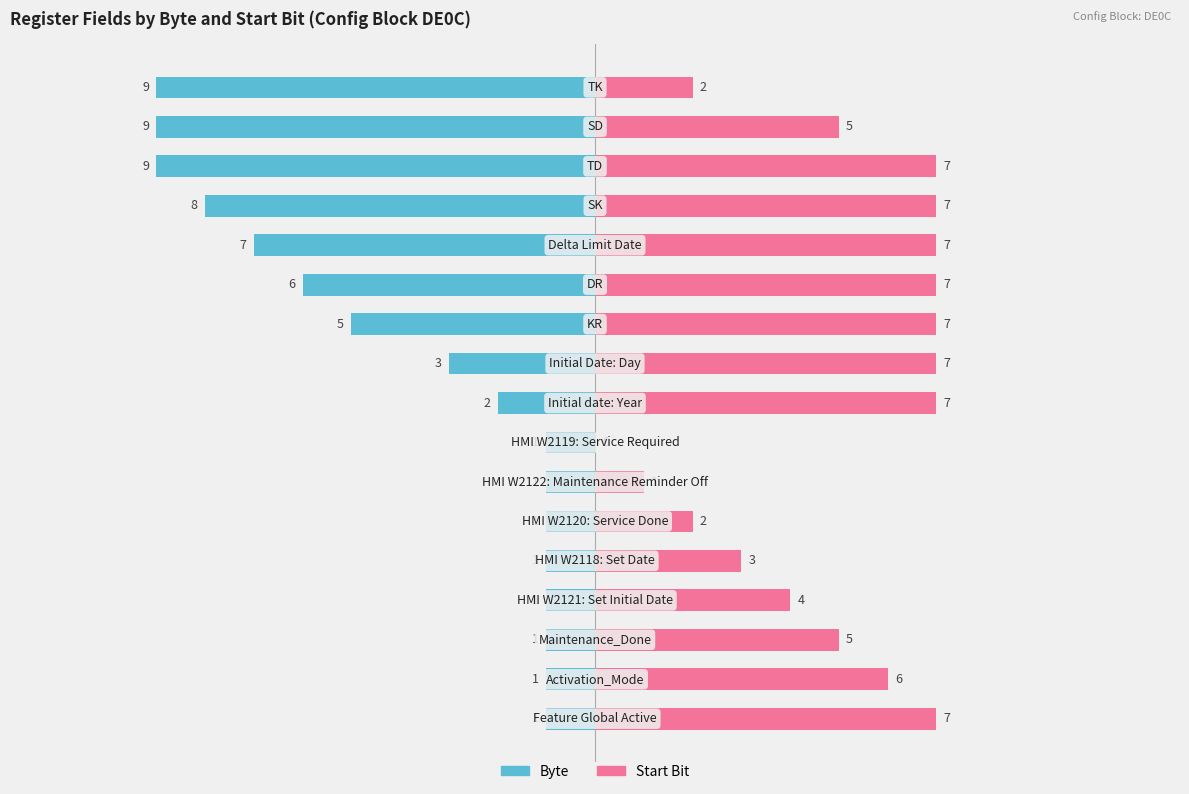

How many bars are there in each group?

2